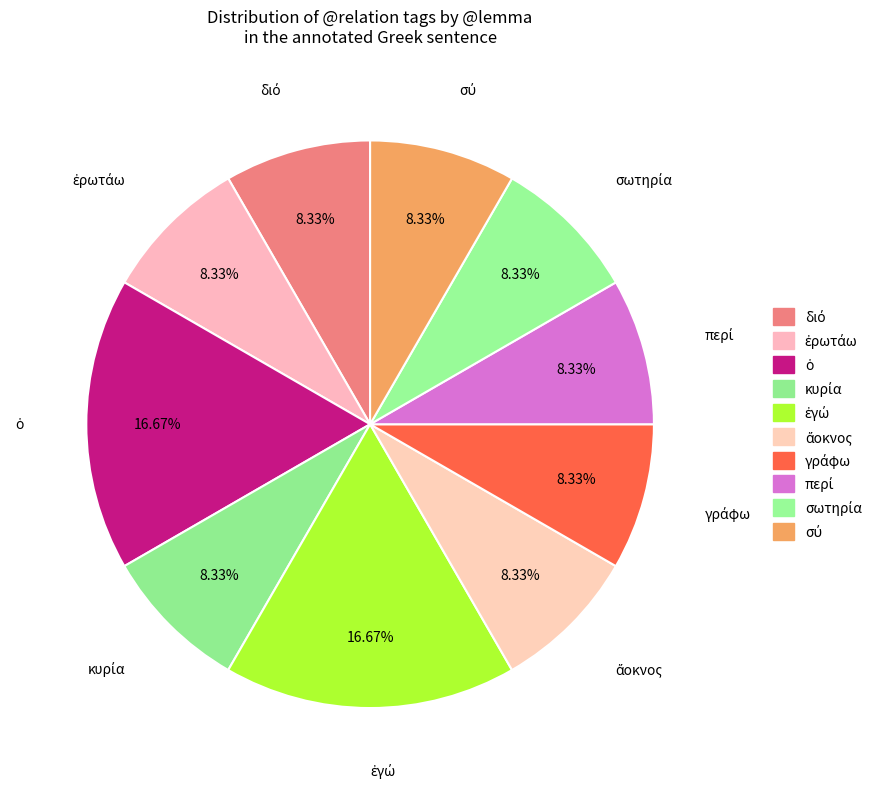

Does any single category account for the majority?

No